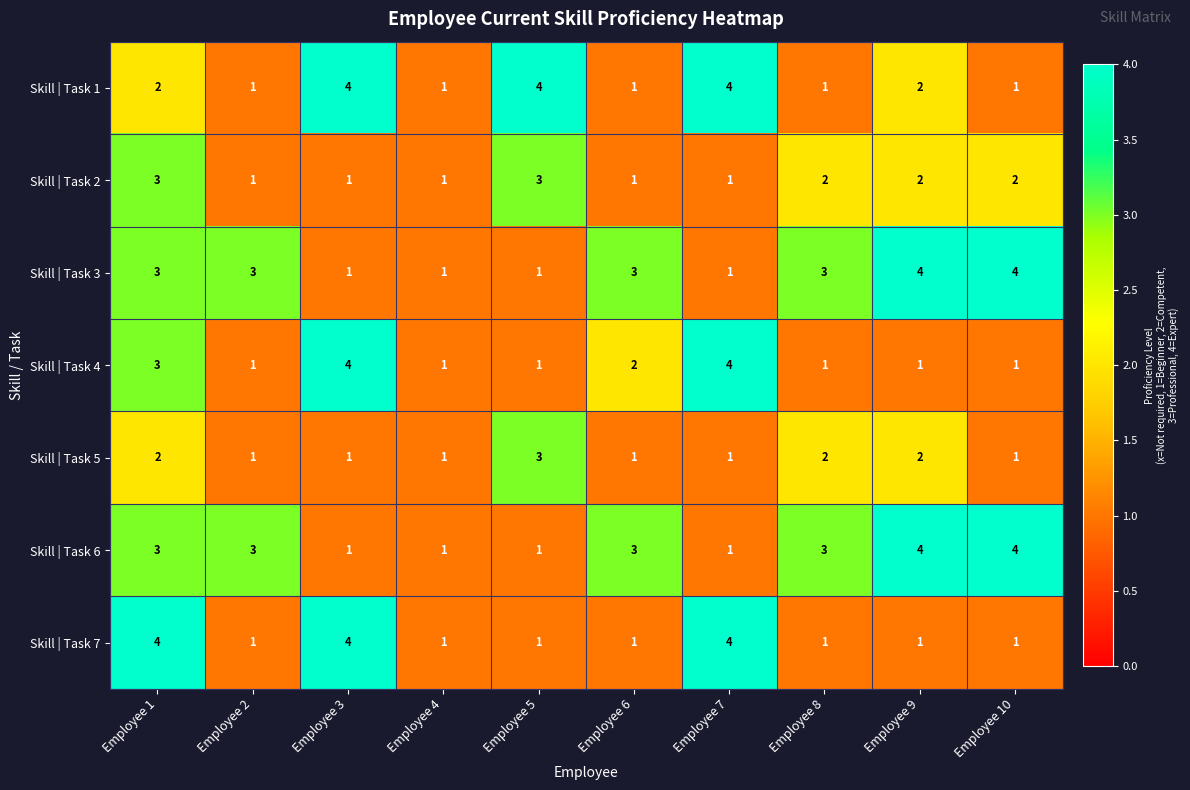

Count the number of data series in this chart.

7